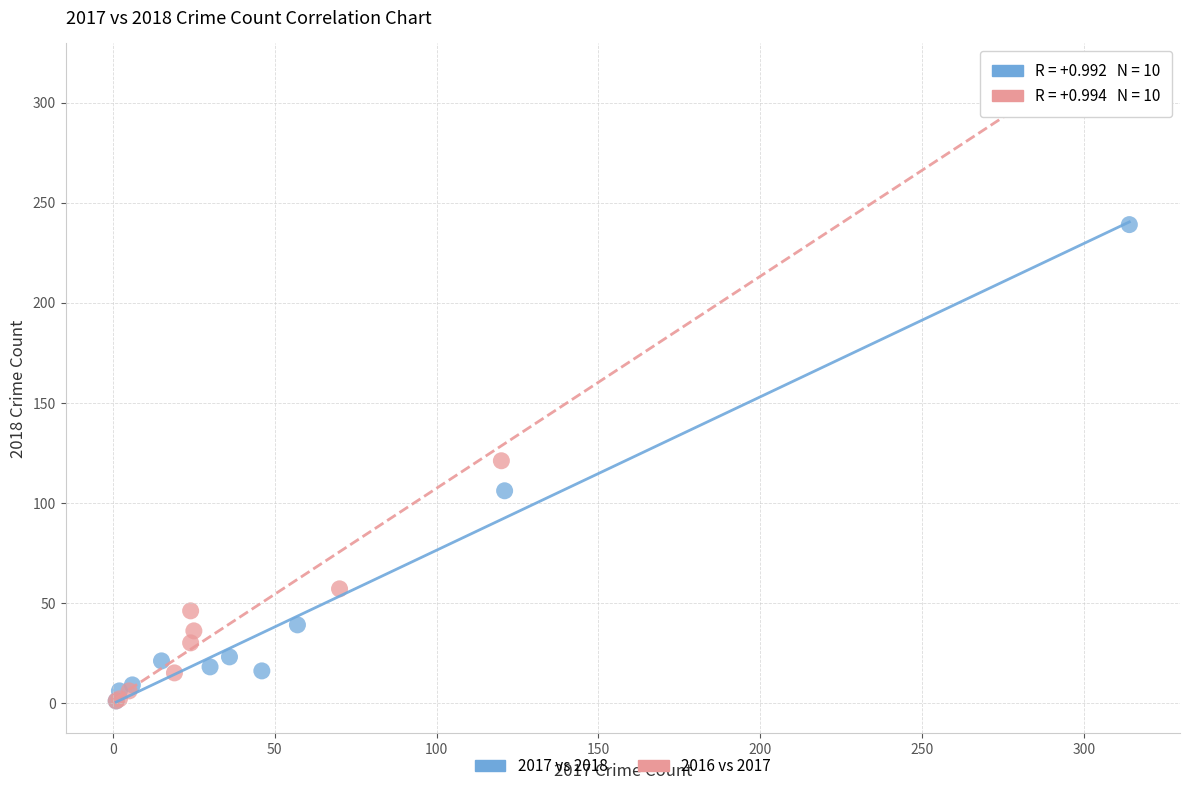

What are all the series names shown in the legend?

2017 vs 2018, 2016 vs 2017